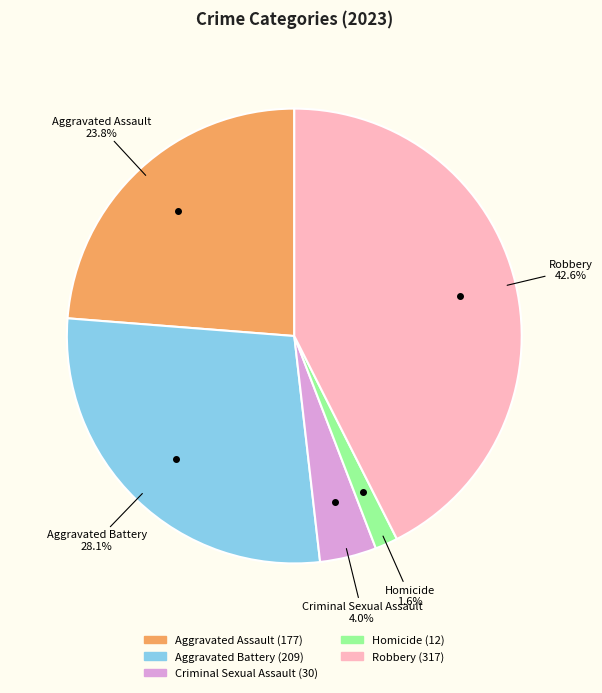

What is the total percentage of Robbery and Aggravated Battery?

70.6%